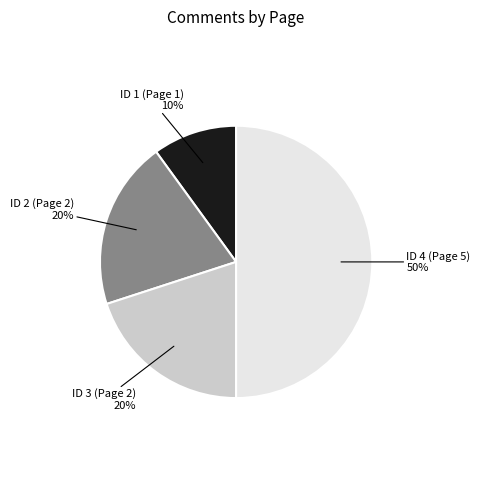

Do ID 3 (Page 2) and ID 4 (Page 5) together represent more than half of the pie?

Yes